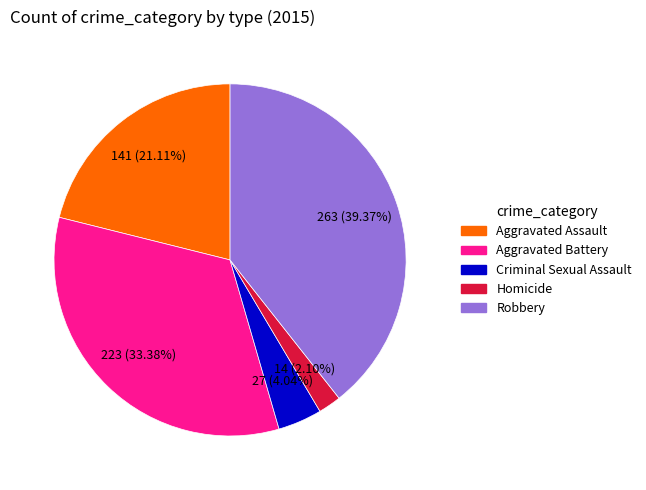

How many segments does this pie chart have?

5